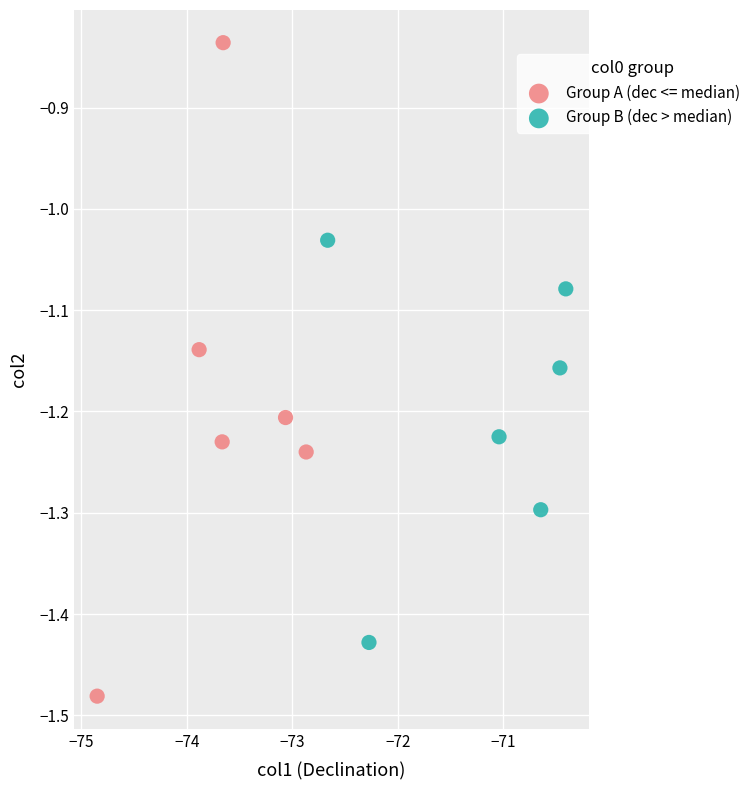

Which series has the largest Y range (max minus min)?

Group A (dec <= median)